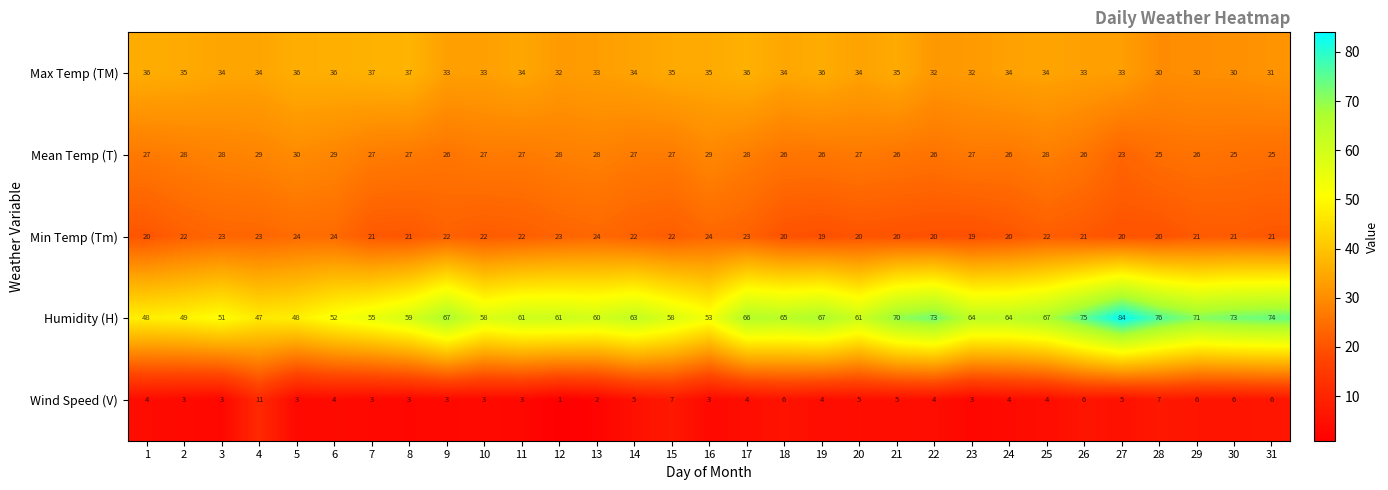

At which category does the chart reach its peak across all series?

27